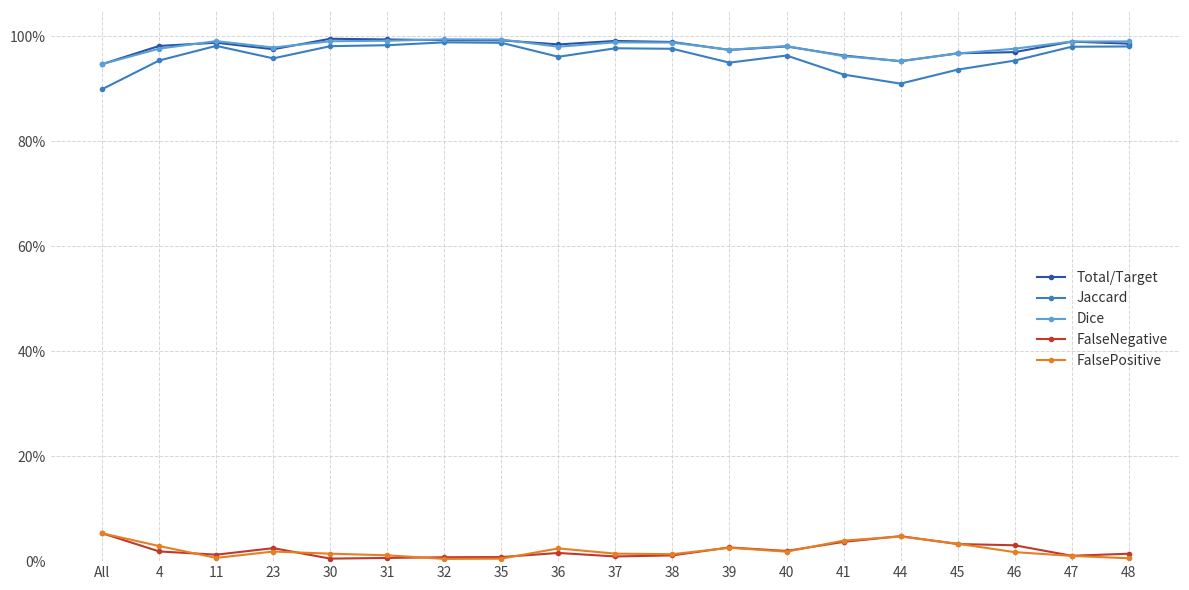

Where is Total/Target nearest to the value 0?

All